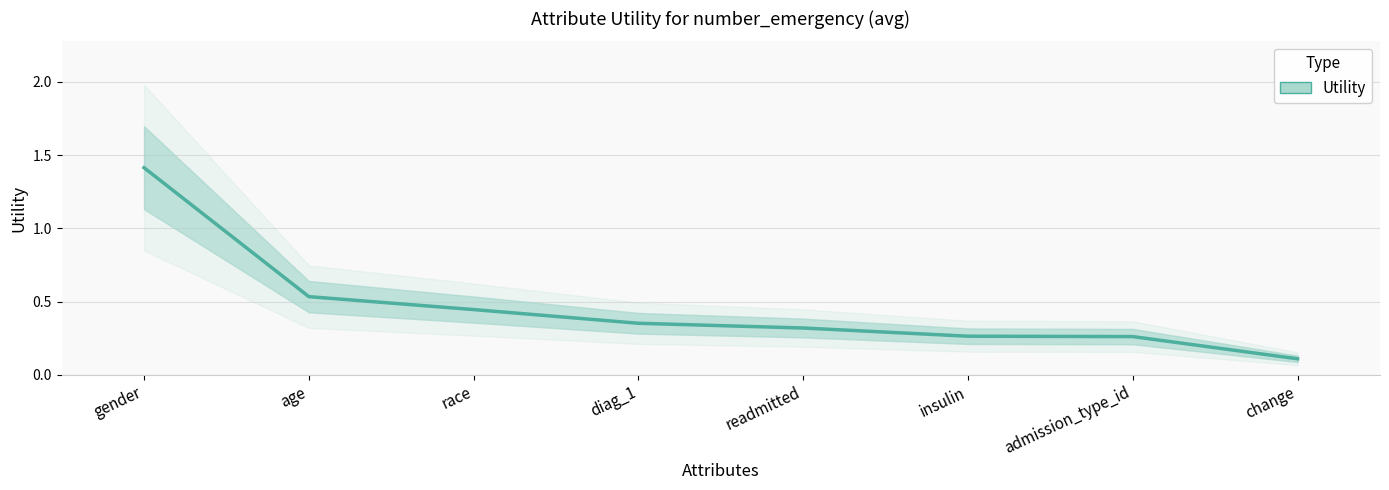

At which category does the chart reach its peak across all series?

gender